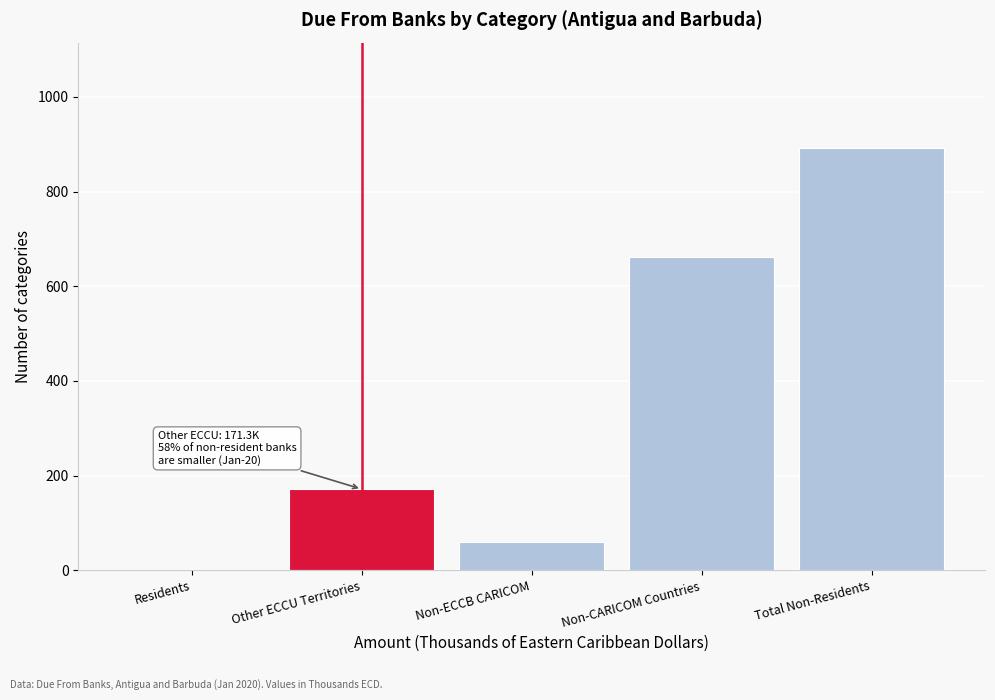

Reading left to right, extract all data points from this chart.

Residents=0.2	Other ECCU Territories=171.3	Non-ECCB CARICOM=58.8	Non-CARICOM Countries=661.7	Total Non-Residents=891.9